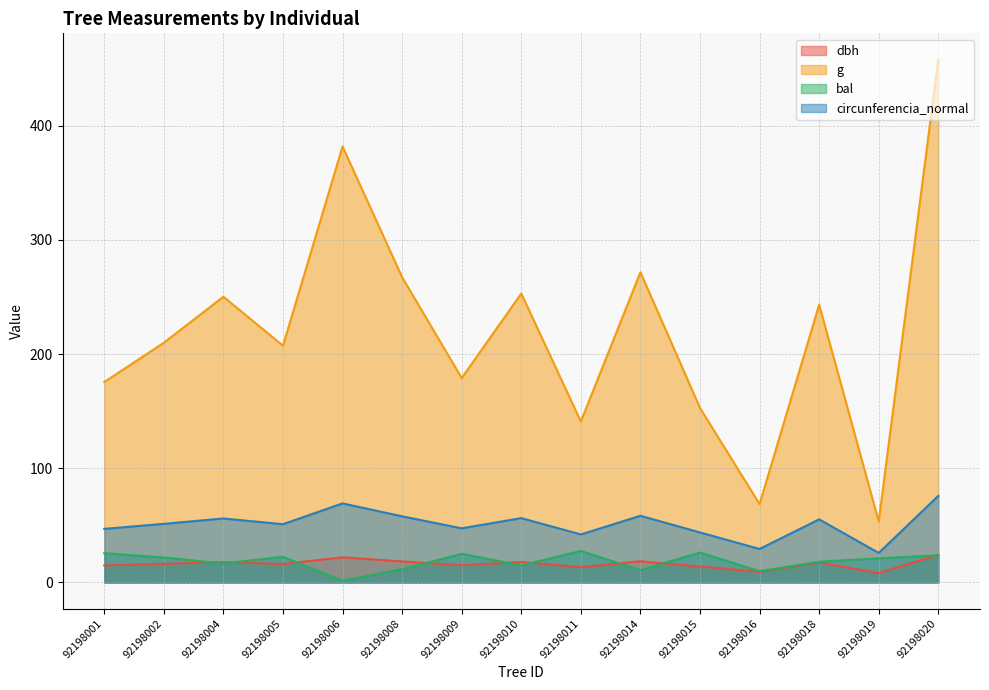

What is the value of the g point at the 9th from the left?

141.0